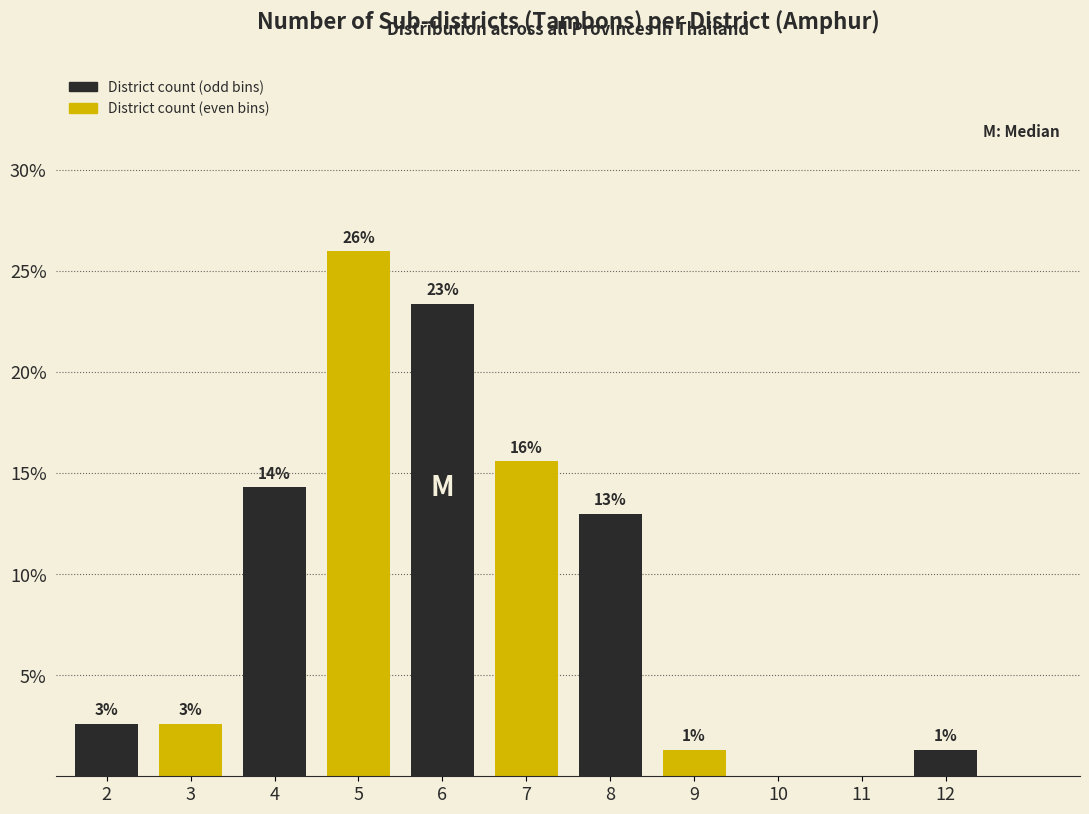

Are the bars horizontal?

No